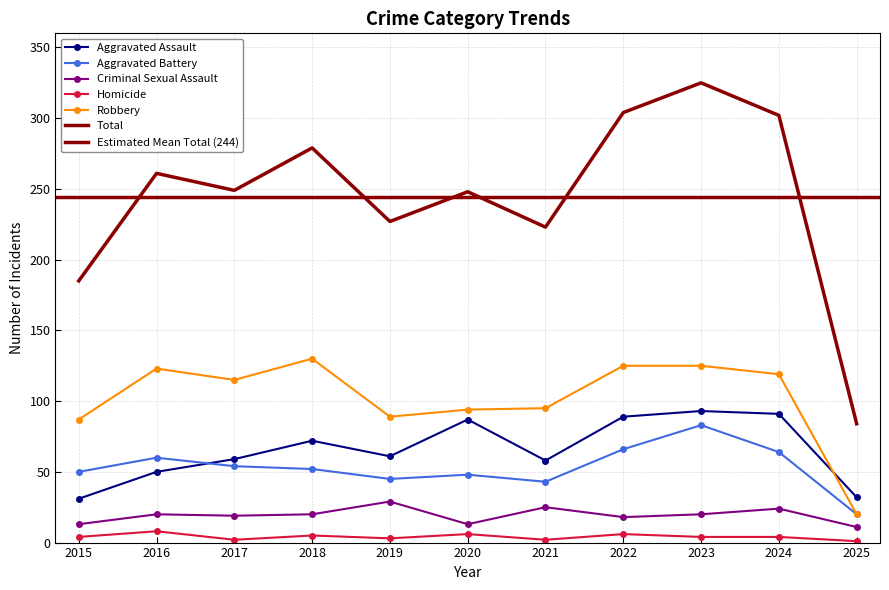

What is the value of the Robbery point at the 5th from the left?

89